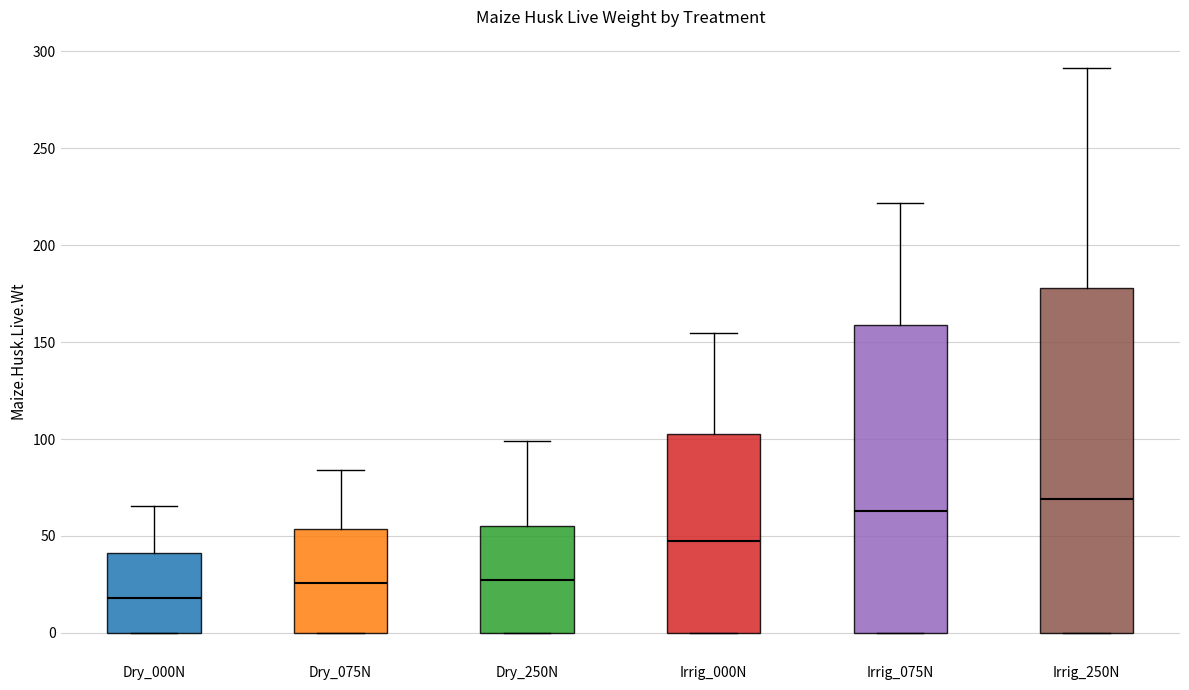

Reading left to right, read every box against the y-axis: the position of its median line, the range the box covers, and the ends of its whiskers. The values are not printed on the chart, so give them approximately, as read against the axis.

Dry_000N: median 20, box 0 to 40, whiskers 0 to 65
Dry_075N: median 25, box 0 to 55, whiskers 0 to 85
Dry_250N: median 30, box 0 to 55, whiskers 0 to 100
Irrig_000N: median 45, box 0 to 100, whiskers 0 to 155
Irrig_075N: median 65, box 0 to 160, whiskers 0 to 220
Irrig_250N: median 70, box 0 to 180, whiskers 0 to 290